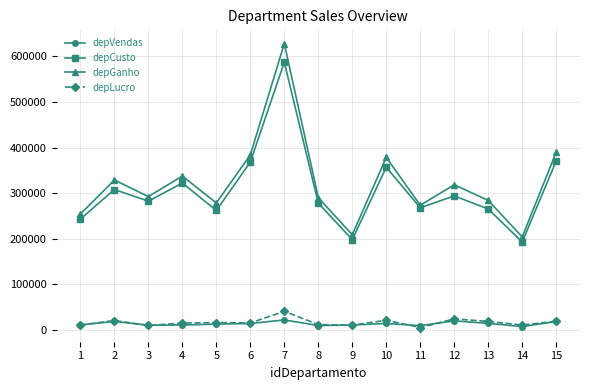

The value of depCusto at 1 is 243234.0. True or false?

True